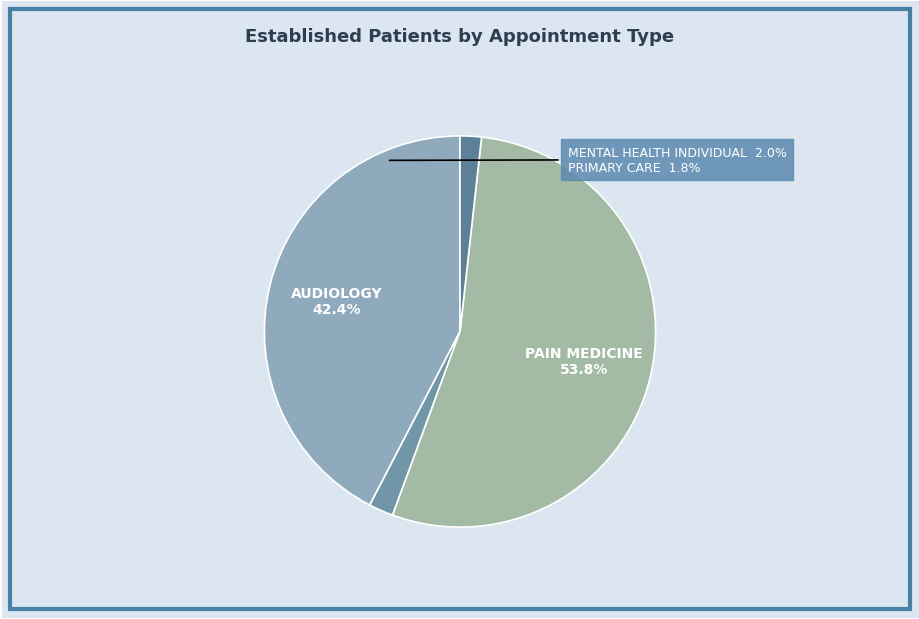

The PAIN MEDICINE slice represents 54% of the pie. True or false?

True